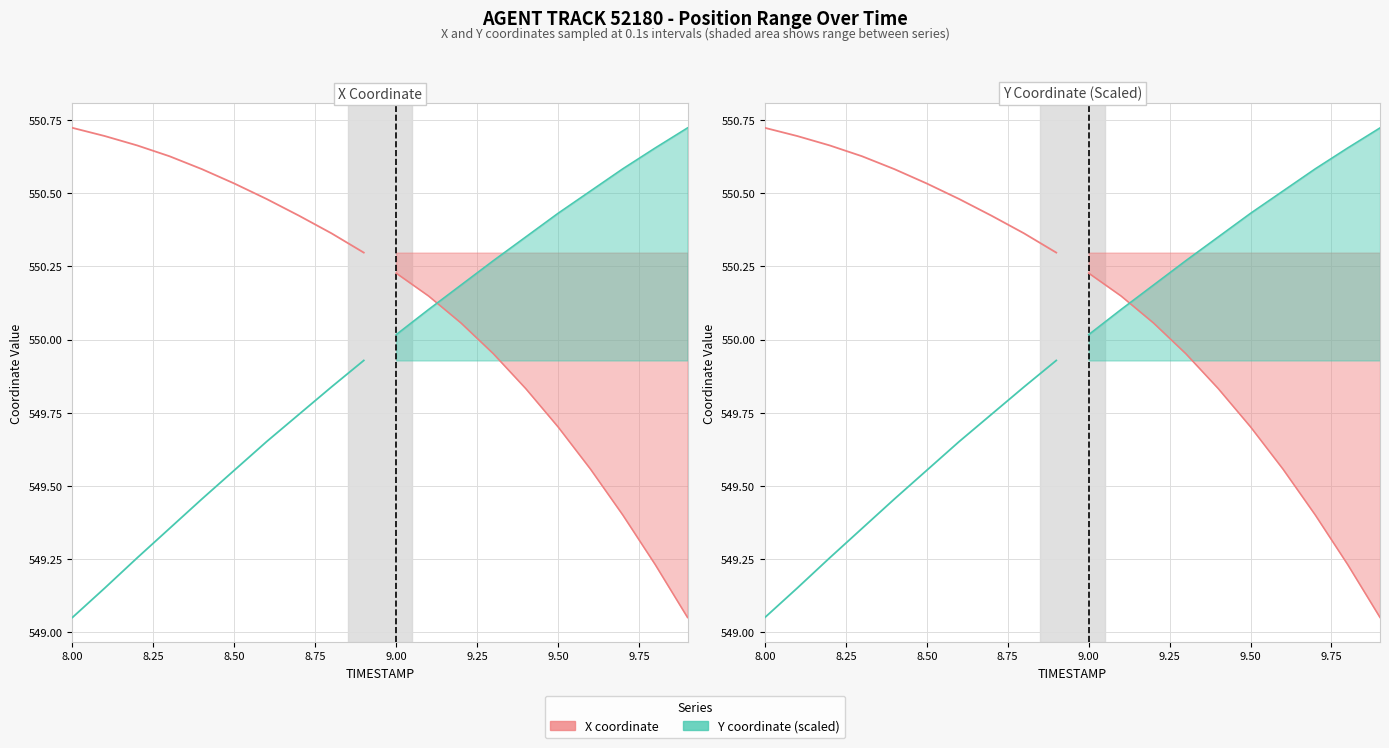

True or false: Y coordinate (scaled) and X coordinate intersect in this chart.

False